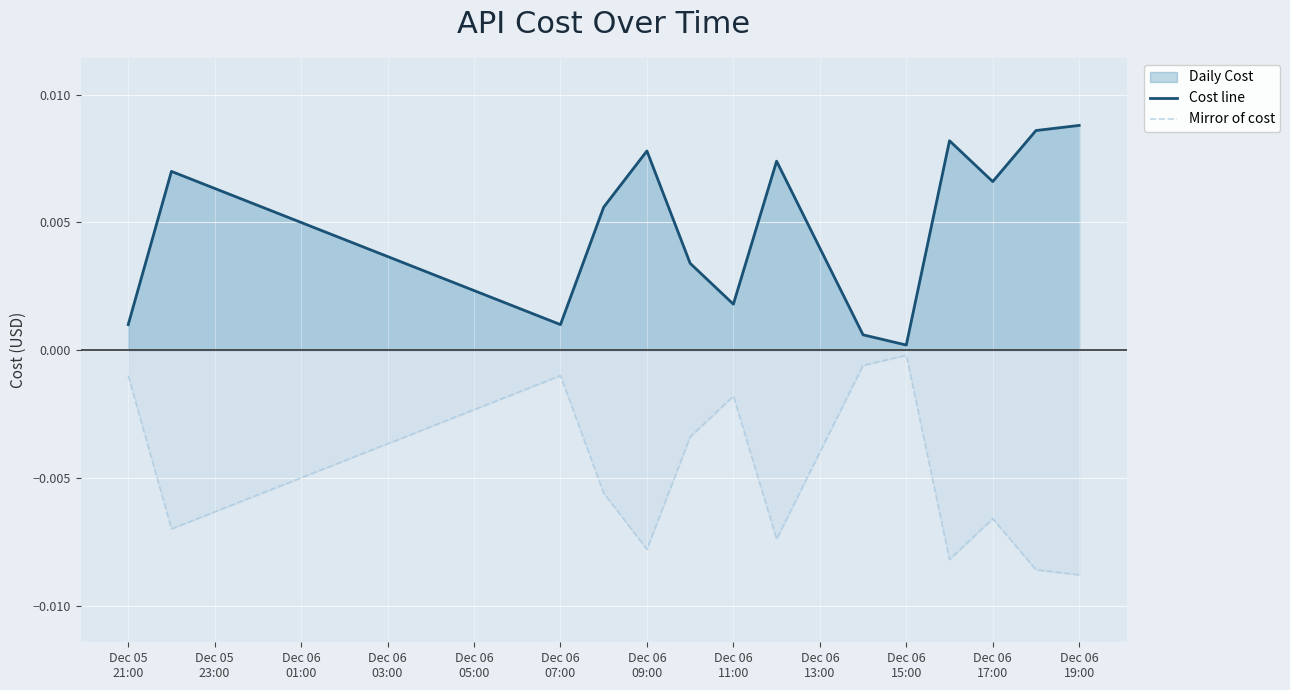

At which category is the sum across all series the highest?

Dec 05
21:00